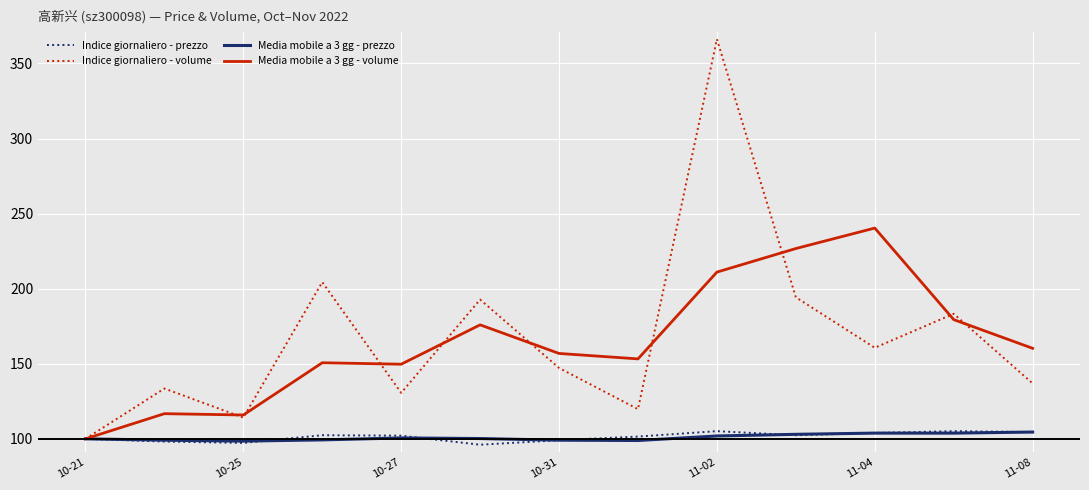

What is the minimum value shown in the chart?

96.1